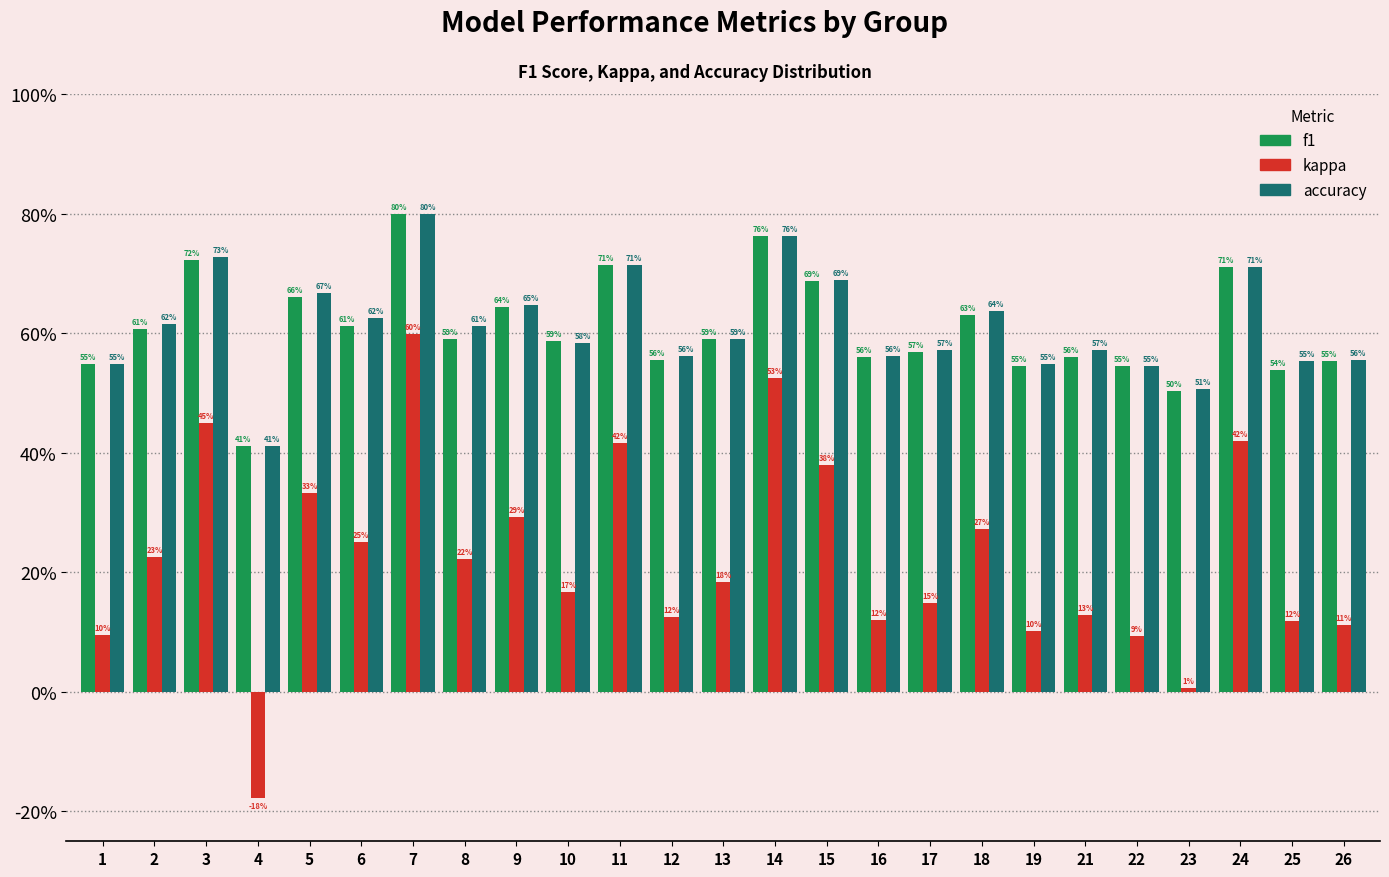

Does the chart contain stacked bars?

No